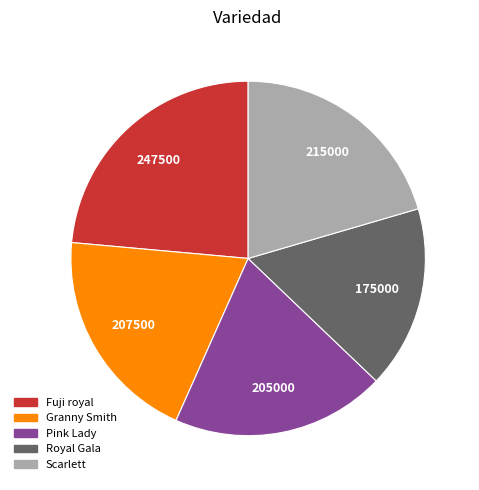

What is the ratio of the value at Fuji royal to the value at Scarlett?

1.2